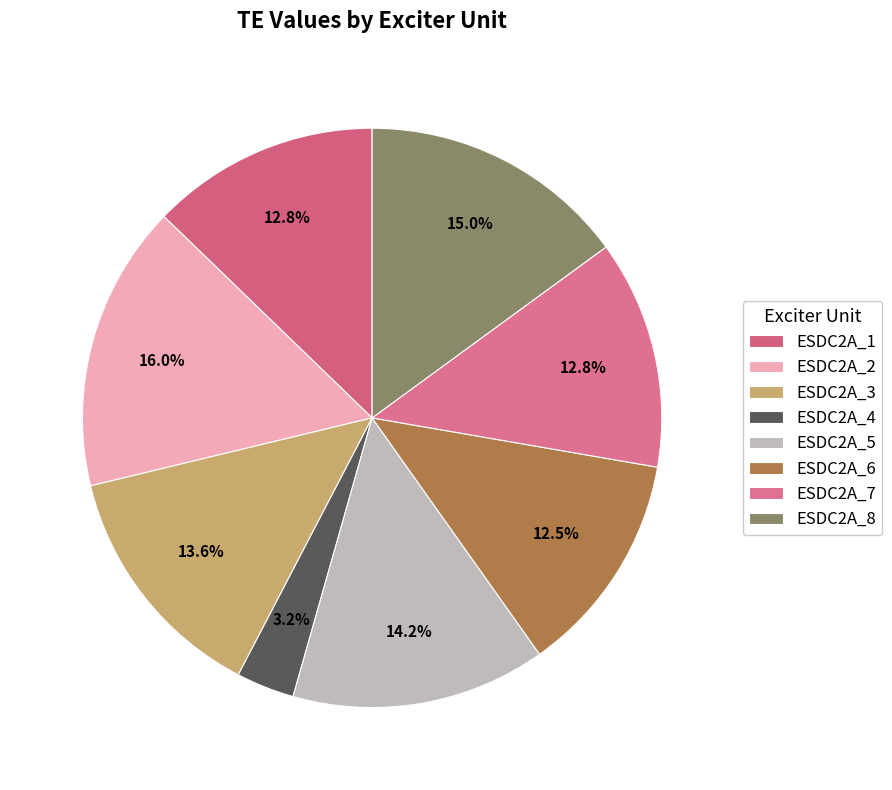

How many slices are in this pie chart?

8